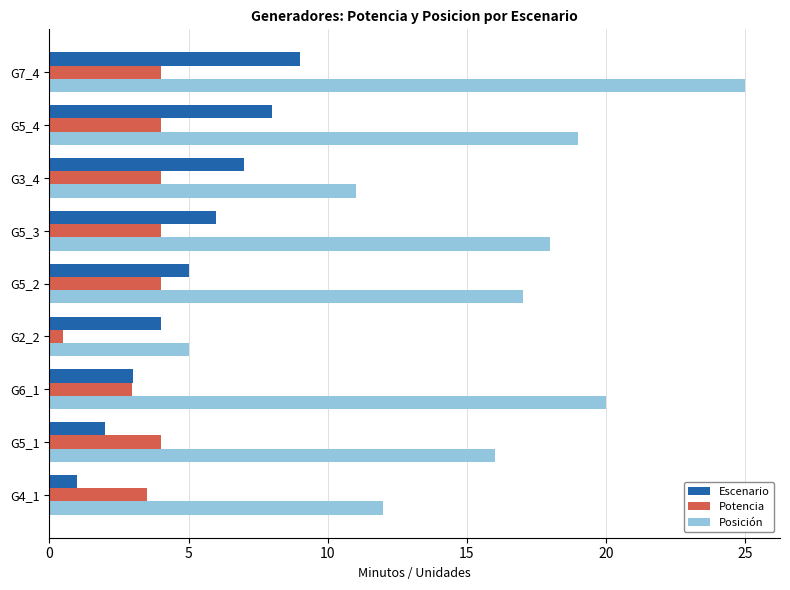

What is the sum of the Potencia values at G5_2 and G5_3?

8.0